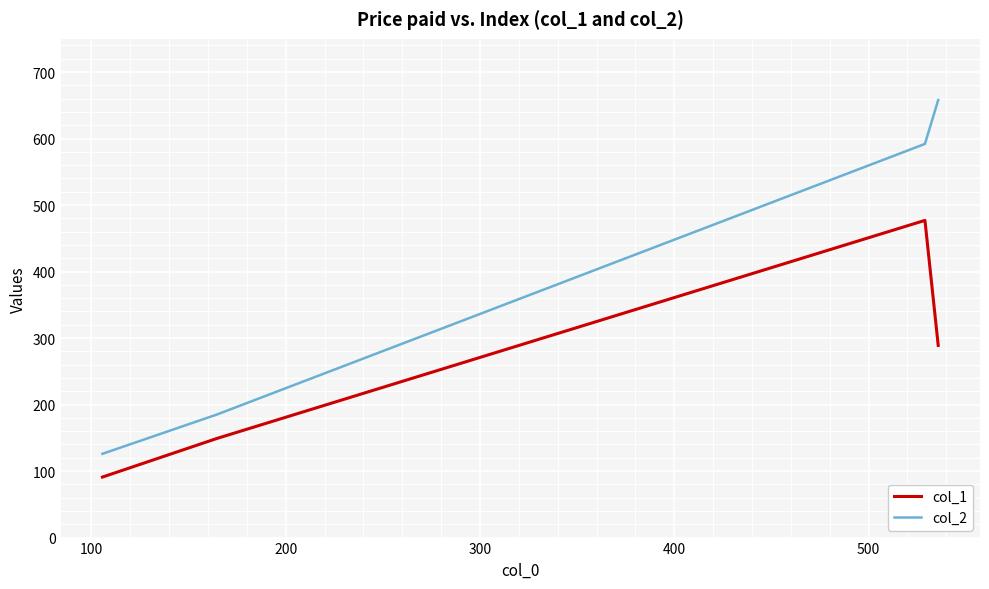

True or false: col_2 and col_1 intersect in this chart.

False